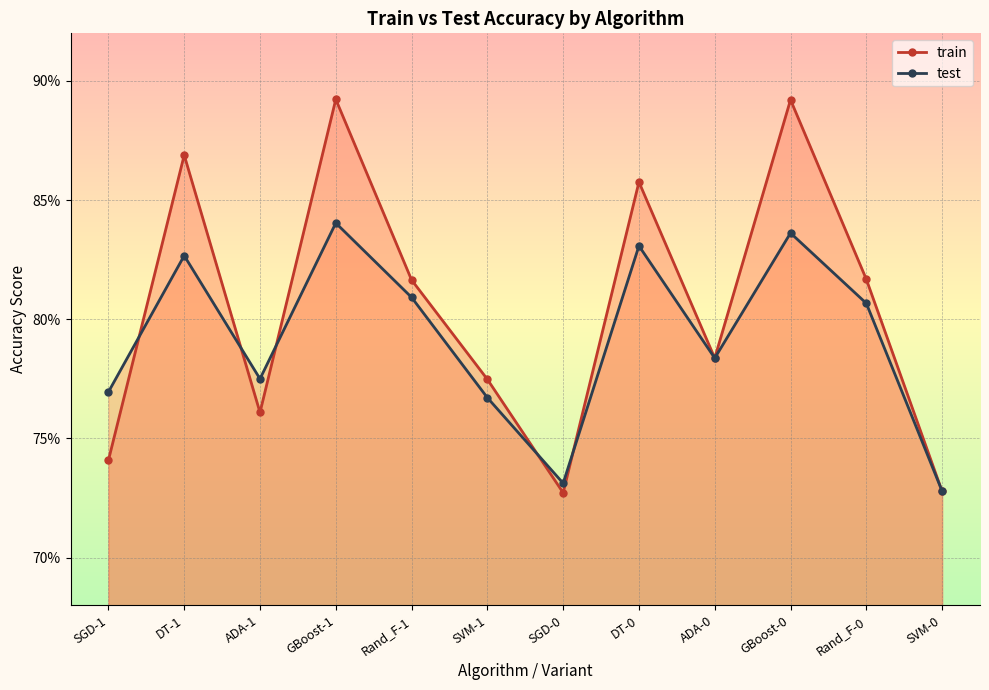

The test series shows 0.8 at SVM-1. True or false?

True